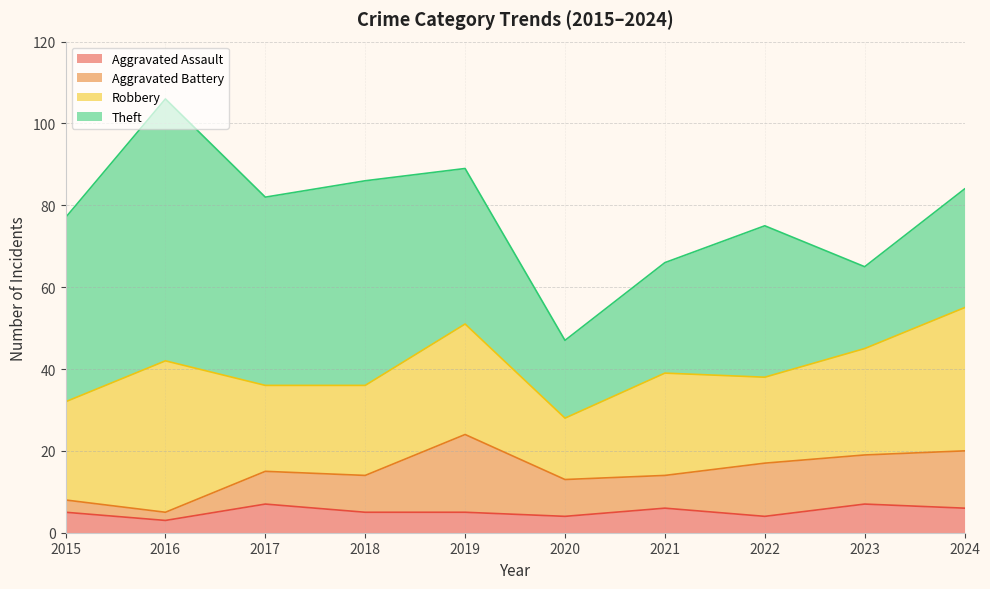

Which series has the largest range (max minus min)?

Theft